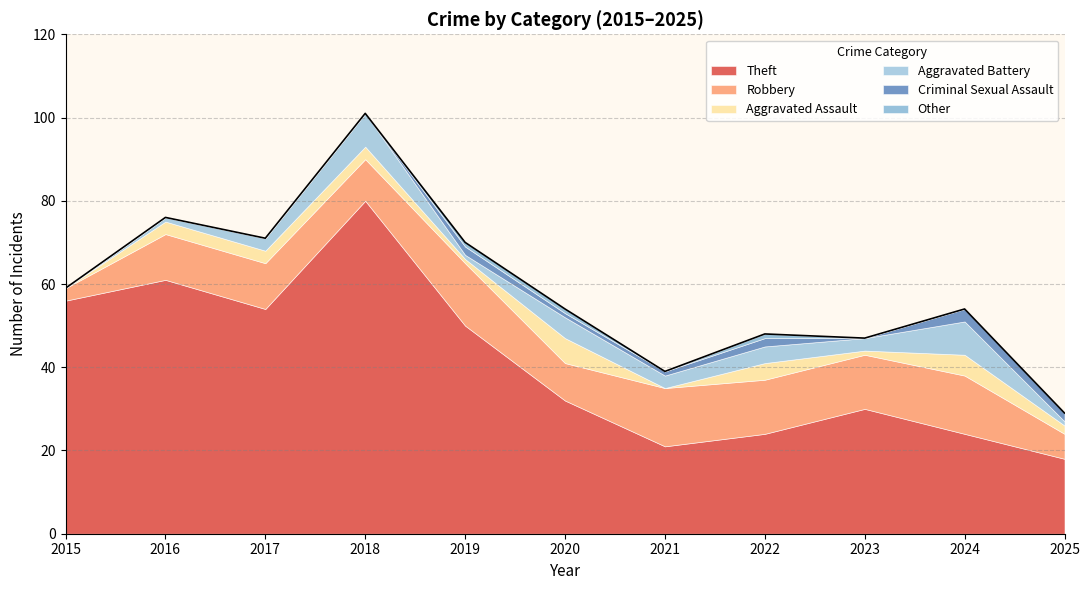

How many lines are shown in the chart?

6